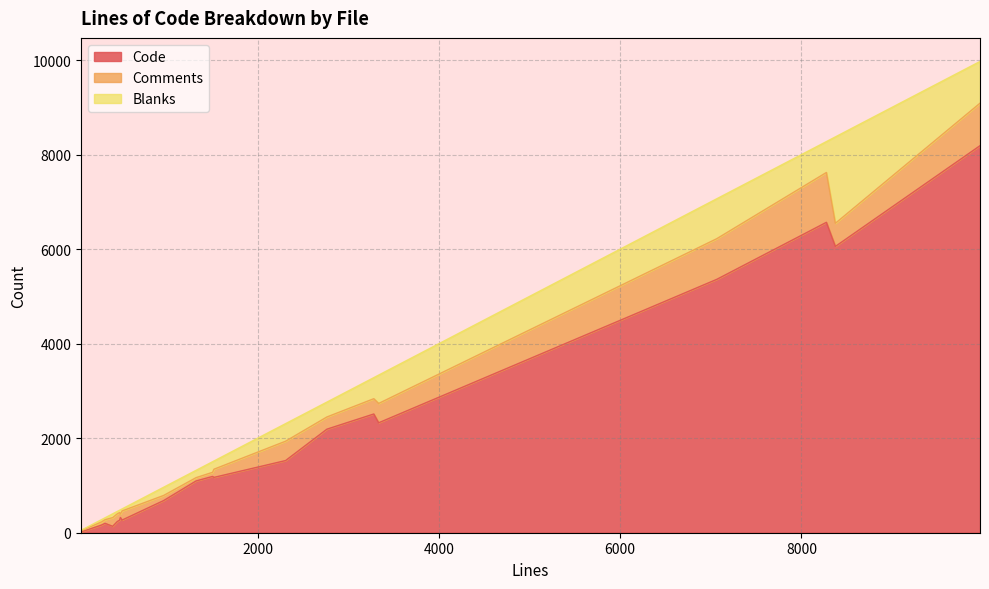

What is the value of the Comments point at the 9th from the left?

87